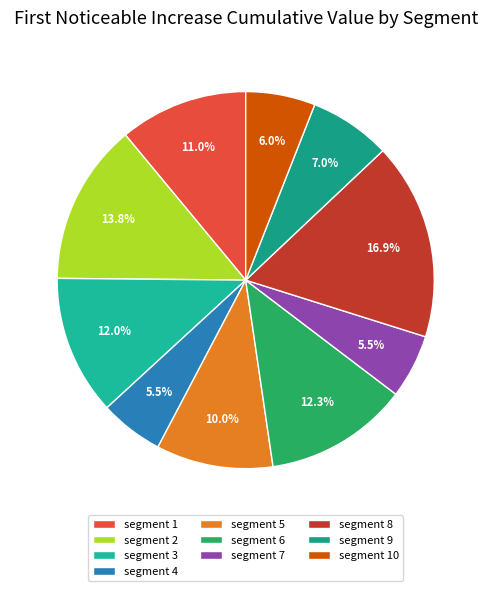

How many segments does this pie chart have?

10